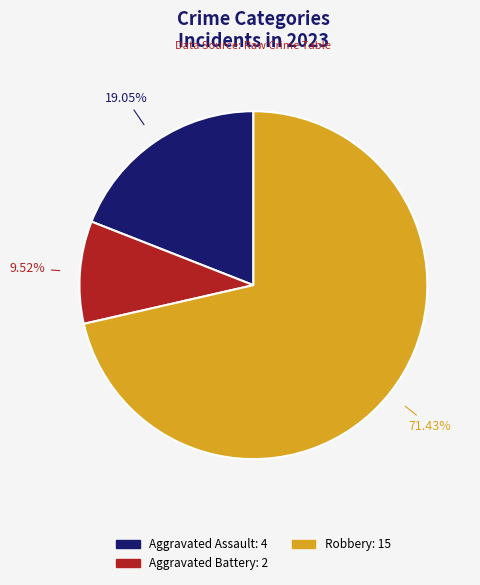

Is there a majority slice in this chart?

Yes